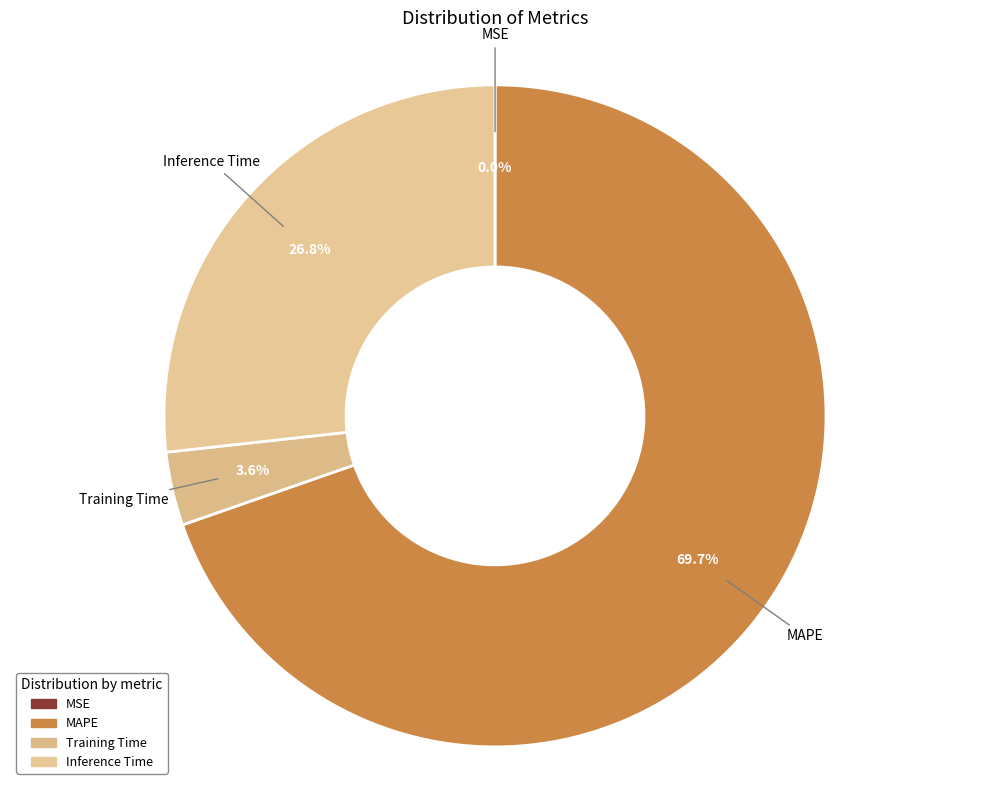

Is there a majority slice in this chart?

Yes